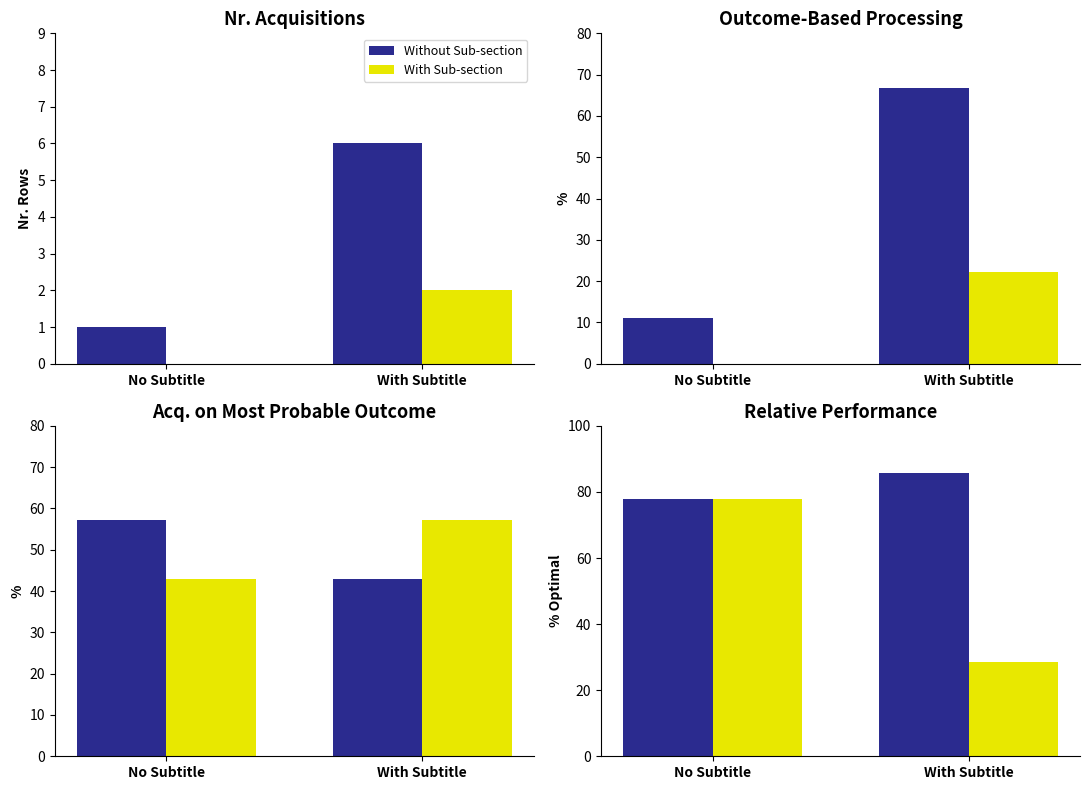

True or false: Without Sub-section has a value of 77.8 at No Subtitle.

True